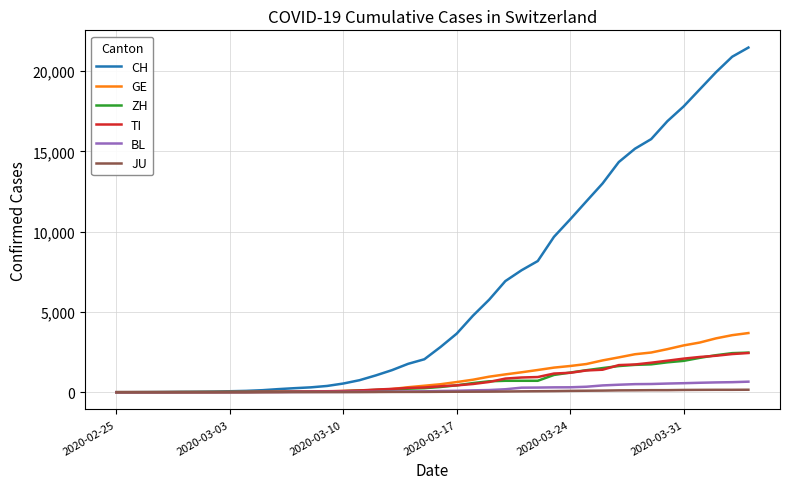

Which series has the widest spread of values?

CH